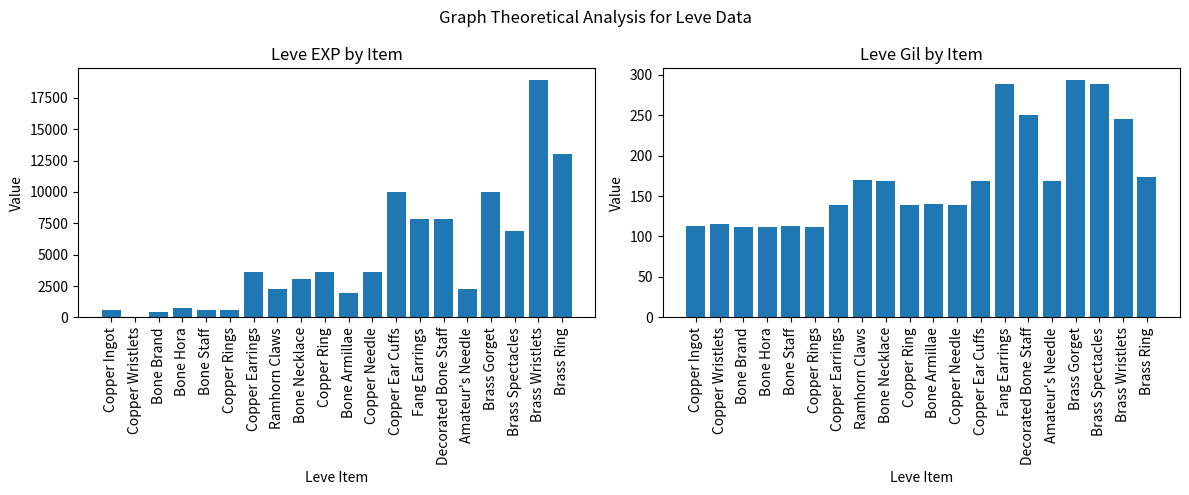

Reading left to right, extract all data points from this chart.

Leve EXP: 630	1	450	720	630	630	3600	2230	3040	3600	1980	3600	9990	7880	7880	2230	9990	6880	18910	13040
Leve Gil: 113	116	112	112	113	112	139	170	169	139	140	139	168	288	250	168	293	288	245	173